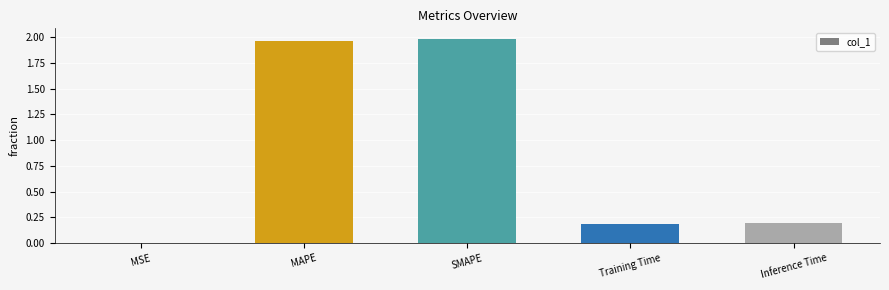

What is the sum of all values?

4.3